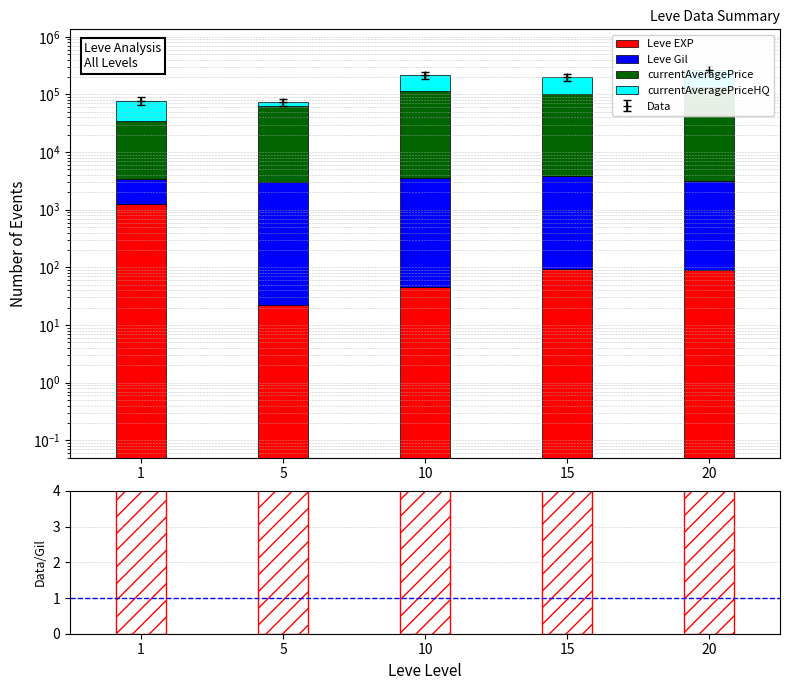

The currentAveragePriceHQ series shows 29254.4 at 1. True or false?

False